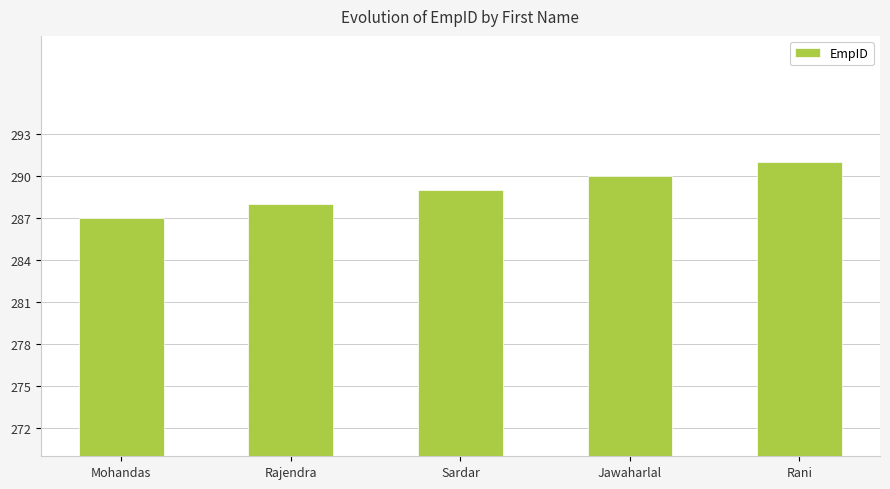

How many data points are less than 289?

2